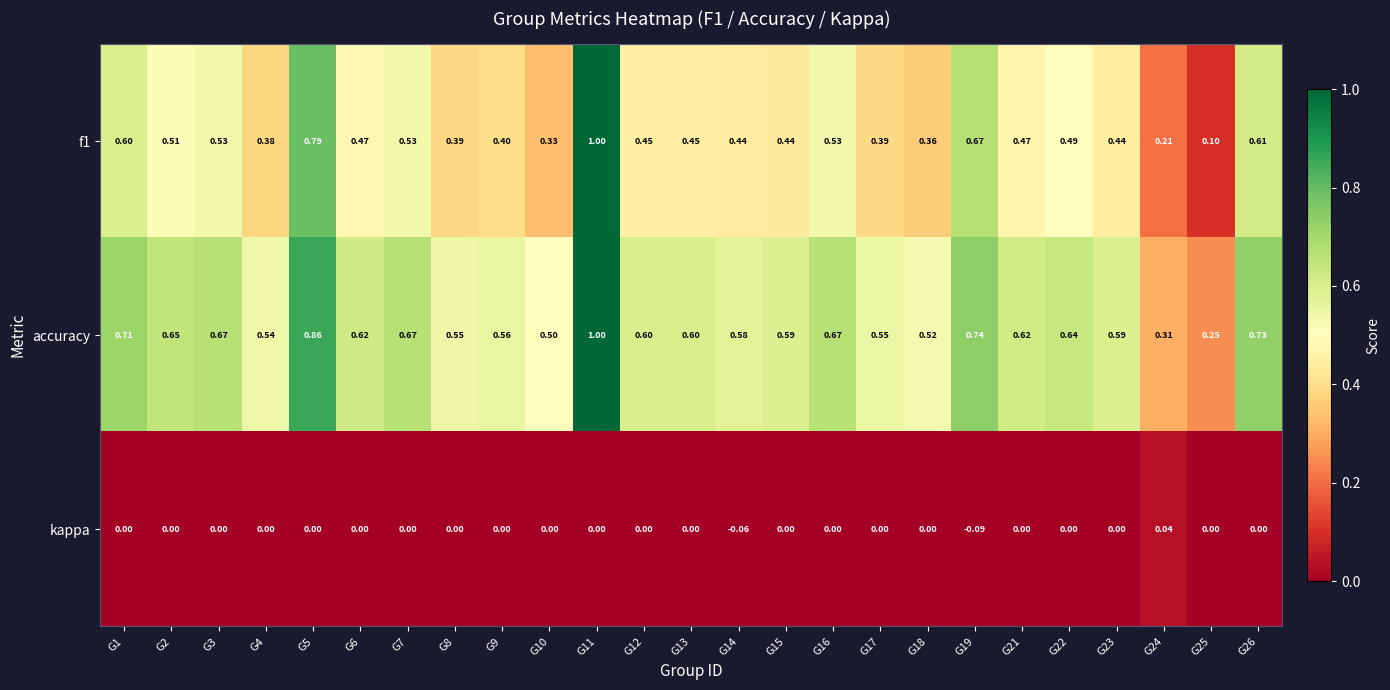

Which series has the largest total across all categories?

accuracy